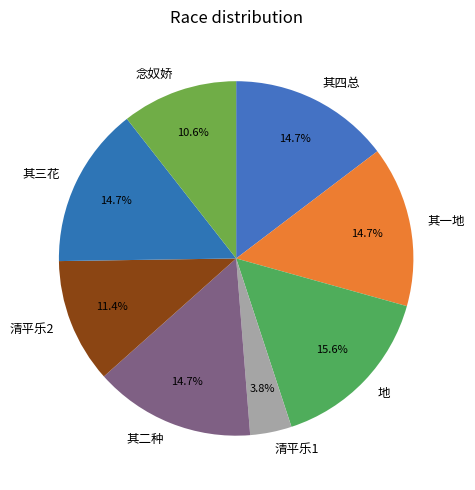

Does any single category account for the majority?

No